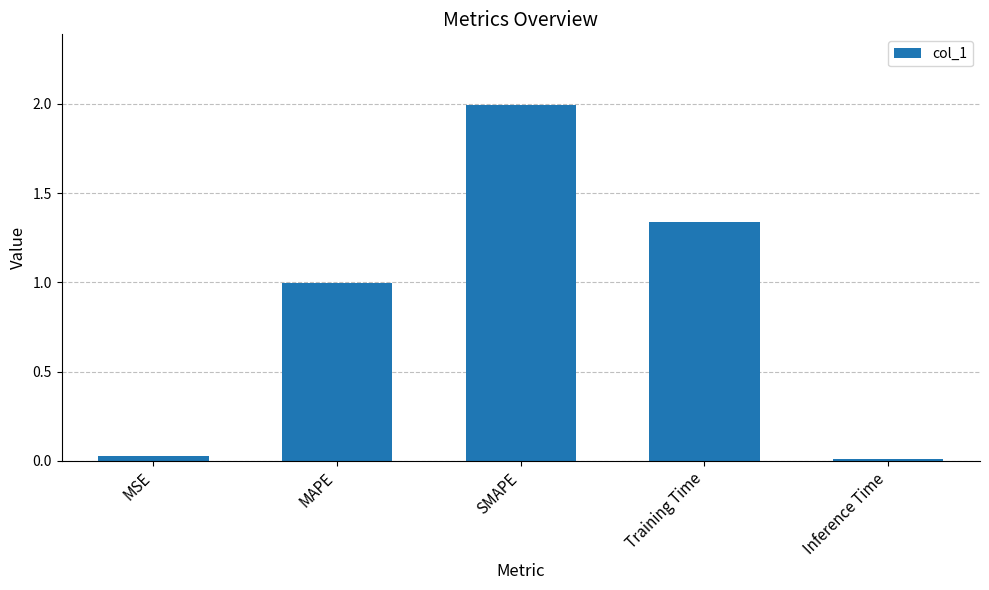

What is the label of the 4th bar from the right?

MAPE